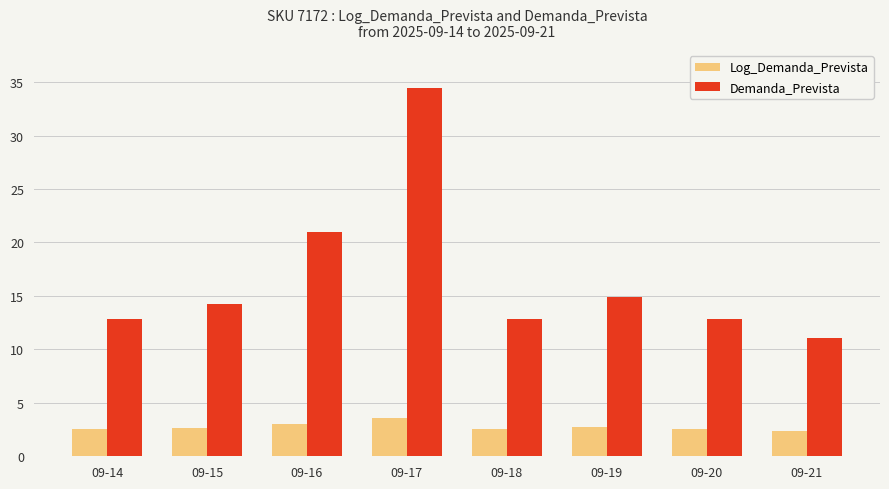

What is the spread (max minus min) of values at 09-20?

10.3